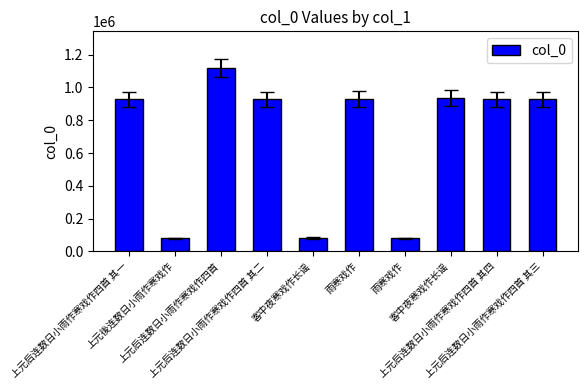

Reading left to right, extract all data points from this chart.

928275	79778	1118475	928277	80841	929302	79191	936219	928276	928274